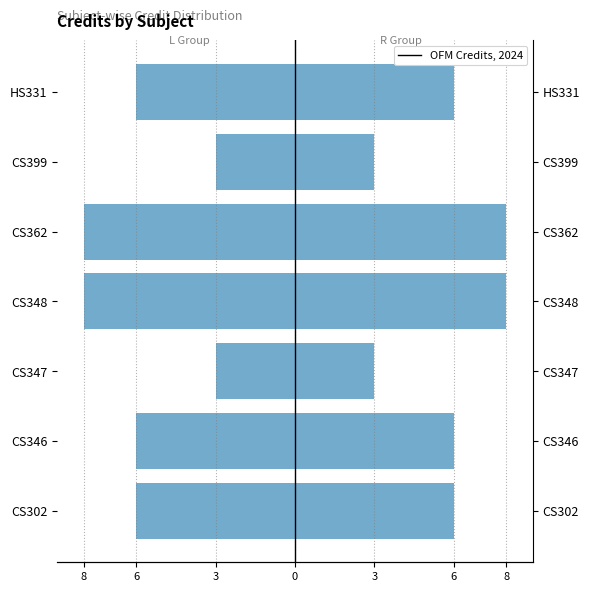

What is the difference between the maximum and minimum values in the Credits series?

5